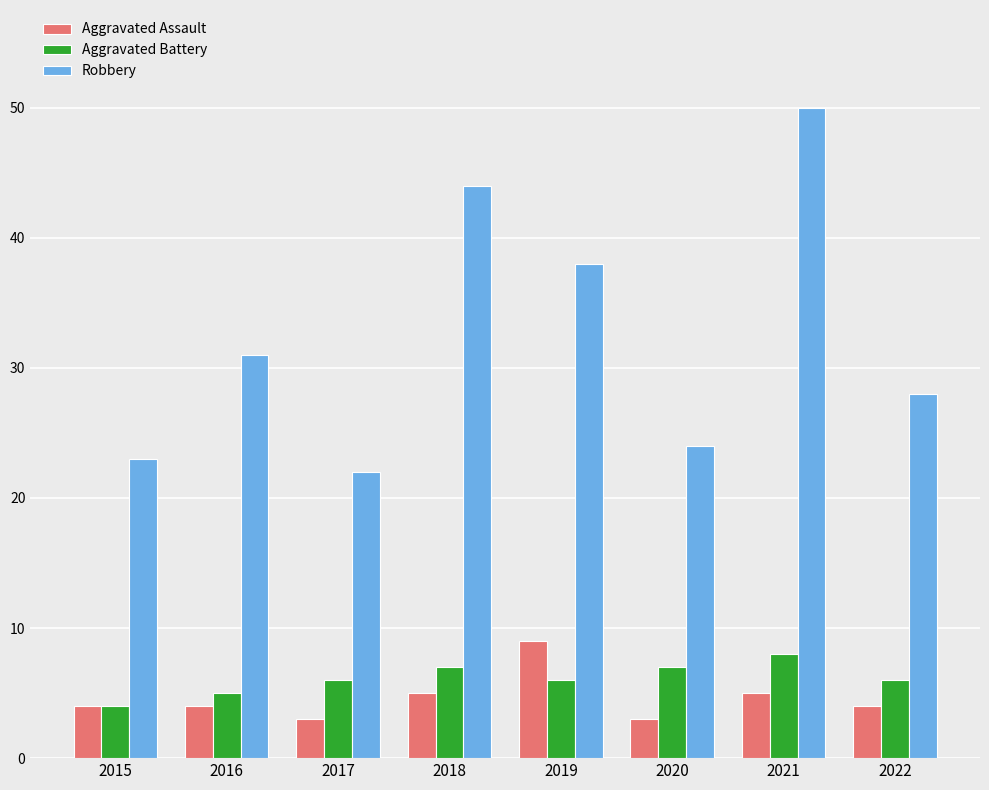

At 2017, list the series in order from smallest to largest.

Aggravated Assault, Aggravated Battery, Robbery